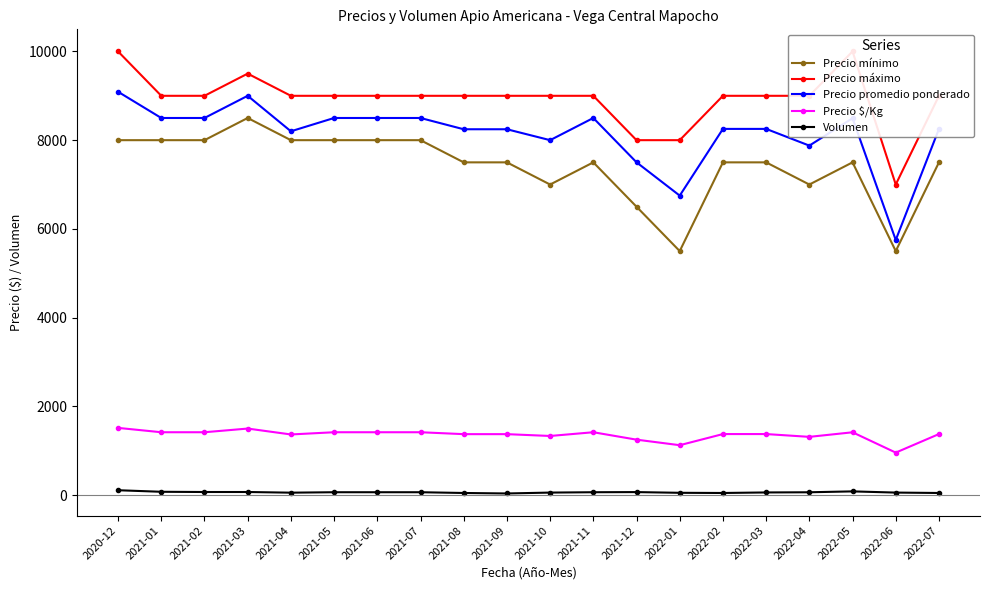

What position from the left is 2022-04?

17